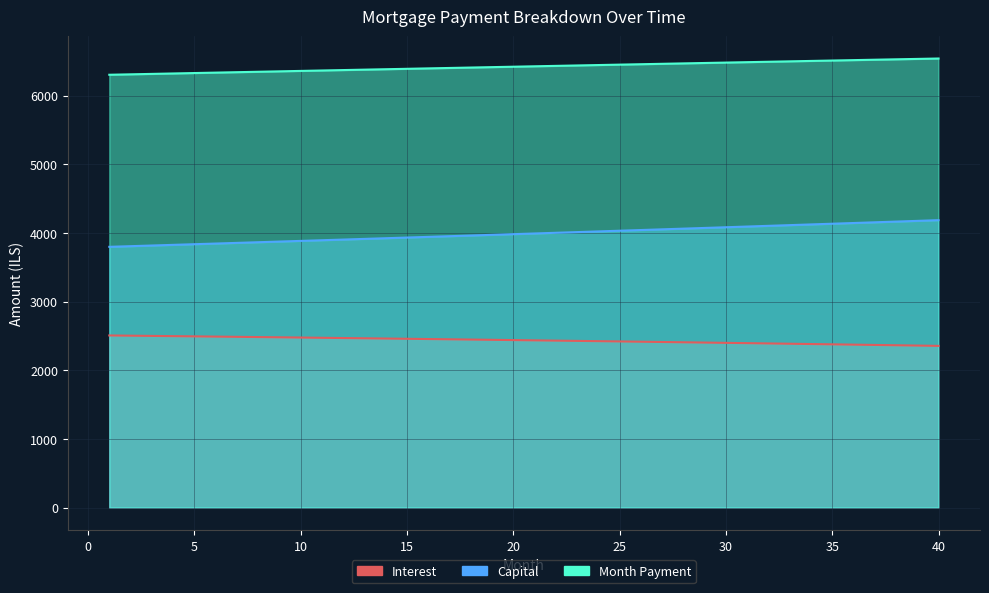

Reading left to right, list all the values displayed in this chart.

interest: 1=2506.2	2=2503.0	3=2499.7	4=2496.4	5=2493.1	6=2489.7	7=2486.3	8=2482.8	9=2479.3	10=2475.8	11=2472.3	12=2468.7	13=2465.1	14=2461.5	15=2457.8	16=2454.1	17=2450.3	18=2446.5	19=2442.7	20=2438.9	21=2435.0	22=2431.1	23=2427.1	24=2423.1	25=2419.1	26=2415.1	27=2411.0	28=2406.8	29=2402.7	30=2398.5	31=2394.2	32=2390.0	33=2385.7	34=2381.3	35=2376.9	36=2372.5	37=2368.1	38=2363.6	39=2359.0	40=2354.5
capital: 1=3797.3	2=3806.8	3=3816.4	4=3825.9	5=3835.5	6=3845.1	7=3854.7	8=3864.3	9=3874.0	10=3883.6	11=3893.4	12=3903.1	13=3912.8	14=3922.6	15=3932.4	16=3942.3	17=3952.1	18=3962.0	19=3971.9	20=3981.8	21=3991.8	22=4001.8	23=4011.8	24=4021.8	25=4031.9	26=4041.9	27=4052.0	28=4062.2	29=4072.3	30=4082.5	31=4092.7	32=4103.0	33=4113.2	34=4123.5	35=4133.8	36=4144.1	37=4154.5	38=4164.9	39=4175.3	40=4185.7
month_payment: 1=6303.6	2=6309.8	3=6316.1	4=6322.3	5=6328.5	6=6334.7	7=6340.9	8=6347.1	9=6353.3	10=6359.5	11=6365.6	12=6371.8	13=6377.9	14=6384.1	15=6390.2	16=6396.3	17=6402.4	18=6408.5	19=6414.6	20=6420.7	21=6426.8	22=6432.9	23=6438.9	24=6444.9	25=6451.0	26=6457.0	27=6463.0	28=6469.0	29=6475.0	30=6481.0	31=6487.0	32=6492.9	33=6498.9	34=6504.8	35=6510.7	36=6516.7	37=6522.6	38=6528.5	39=6534.3	40=6540.2